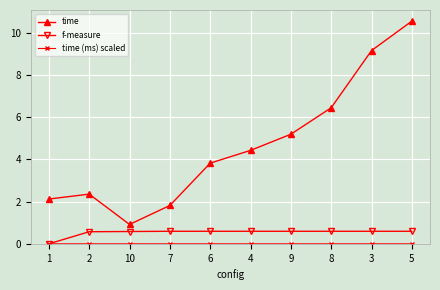

Which series has the largest total across all categories?

time